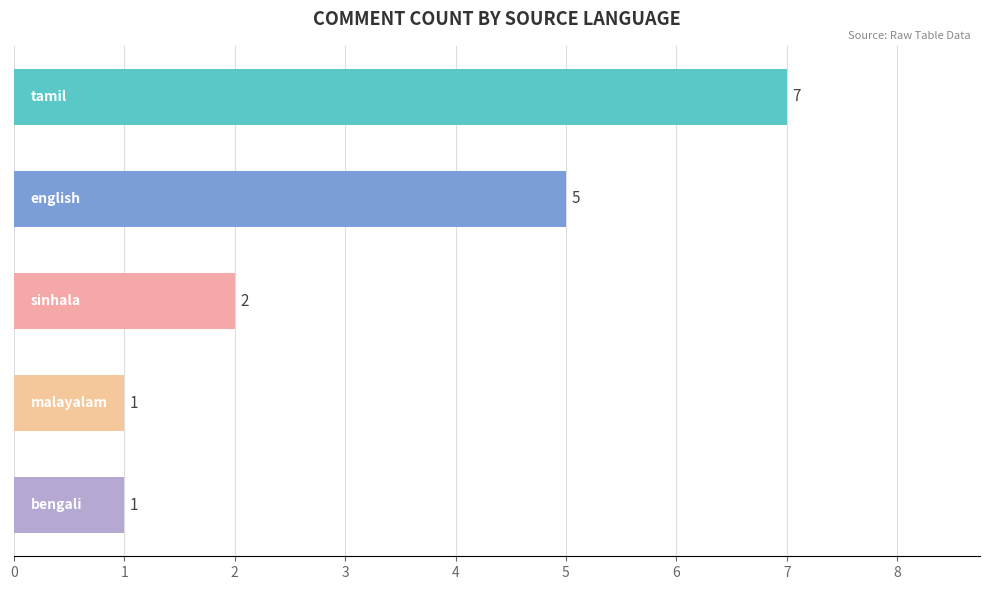

How many values are between 1 and 5?

4